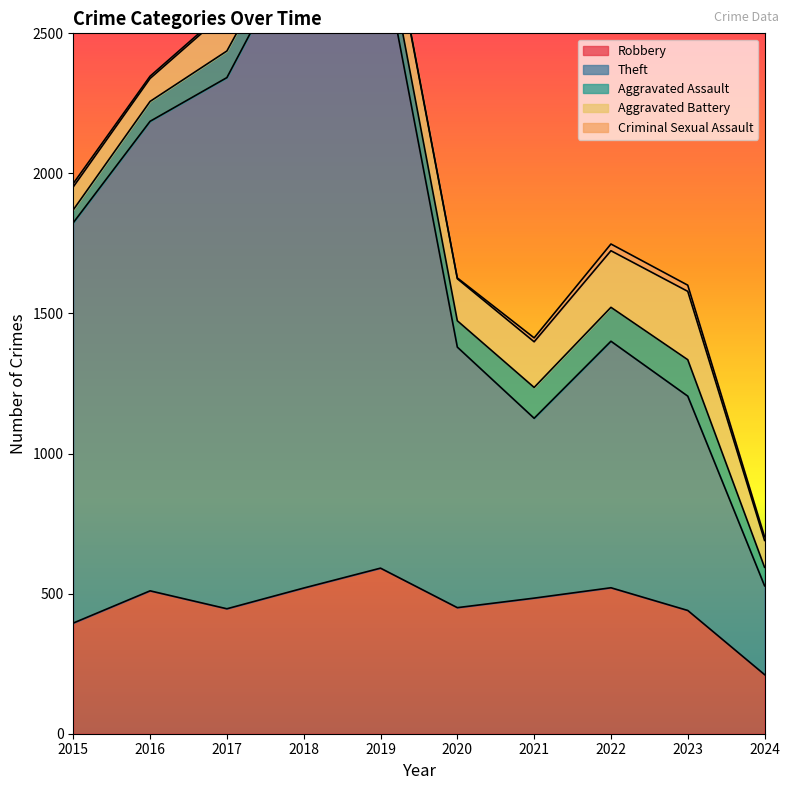

True or false: Robbery and Aggravated Battery cross at least once.

False